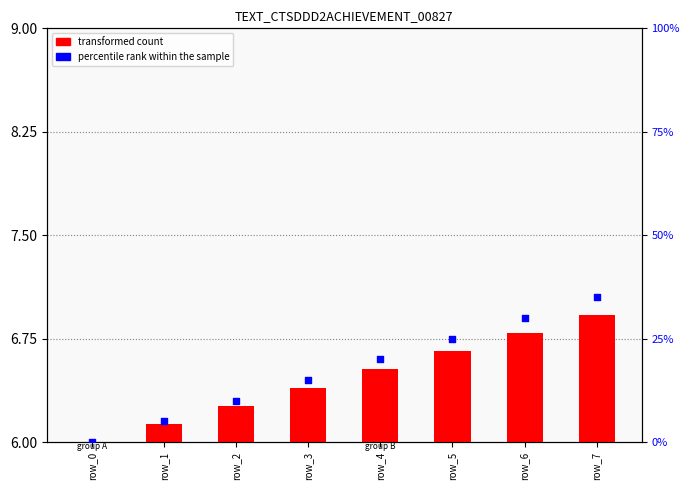

Is the value of transformed count at row_5 greater than the value of percentile rank within the sample at row_3?

No